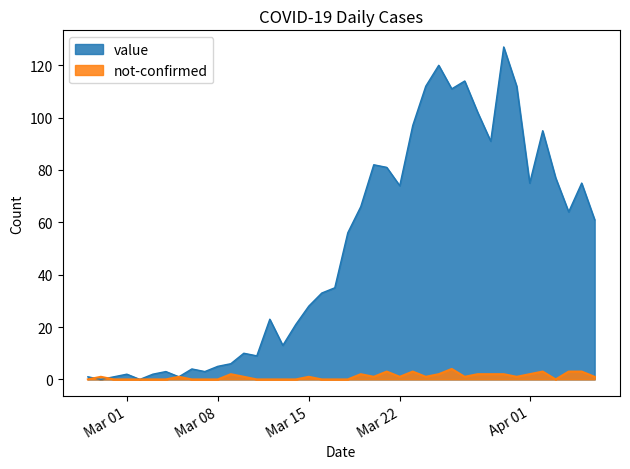

Which series has the largest range (max minus min)?

value